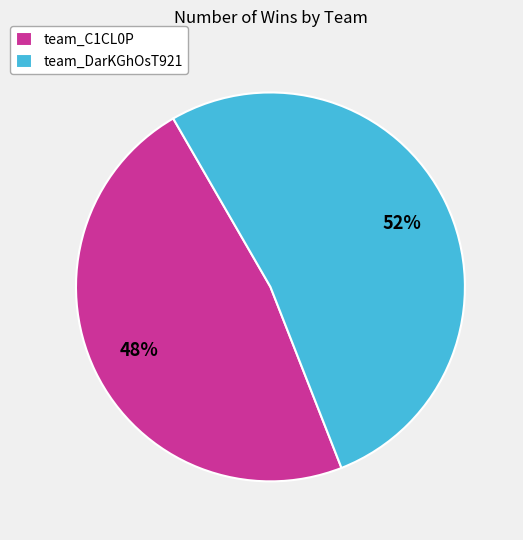

The team_DarKGhOsT921 slice represents 52% of the pie. True or false?

True